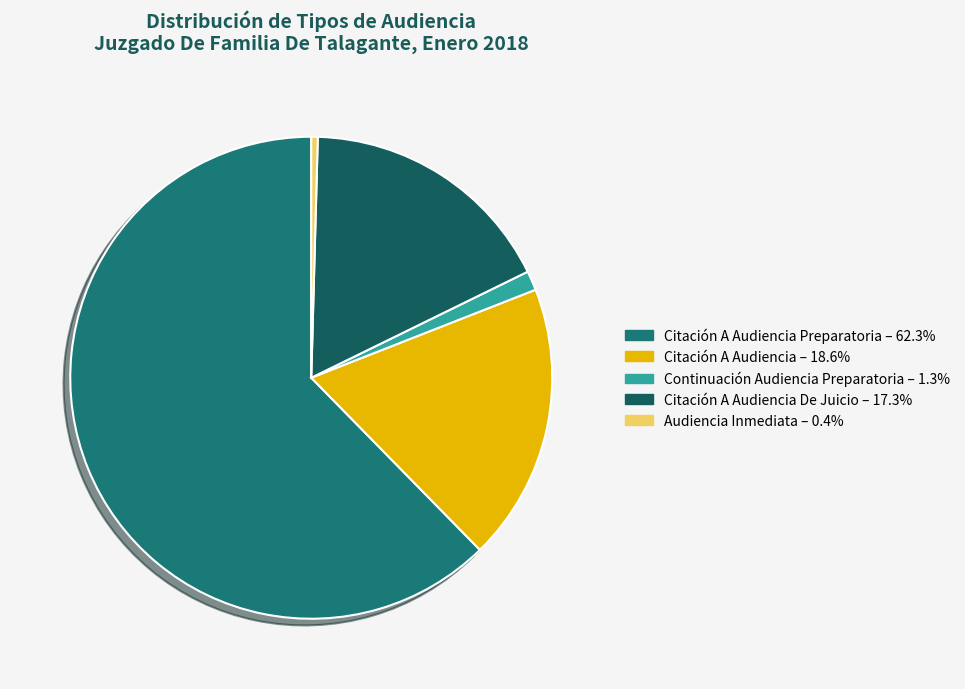

Rank the categories by value from highest to lowest.

Citación A Audiencia Preparatoria, Citación A Audiencia, Citación A Audiencia De Juicio, Continuación Audiencia Preparatoria, Audiencia Inmediata